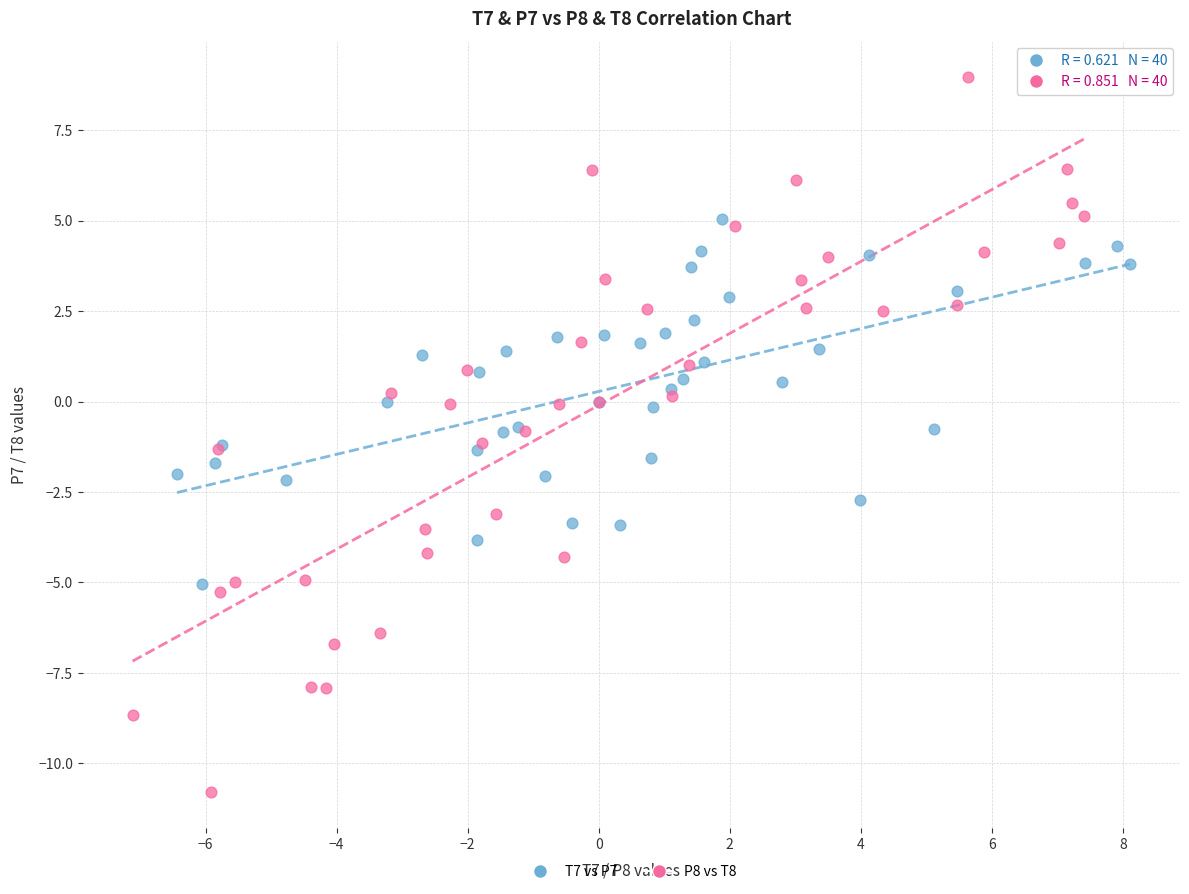

Which series reaches the maximum Y coordinate?

P8 vs T8